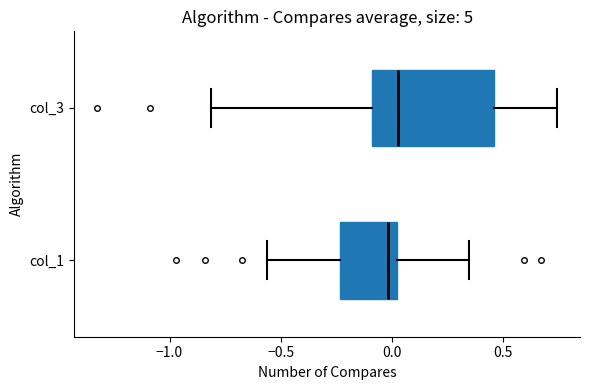

Where does the left whisker of the box for col_3 end on the x-axis? The values are not printed on the chart, so give them approximately, as read against the axis.

-0.80